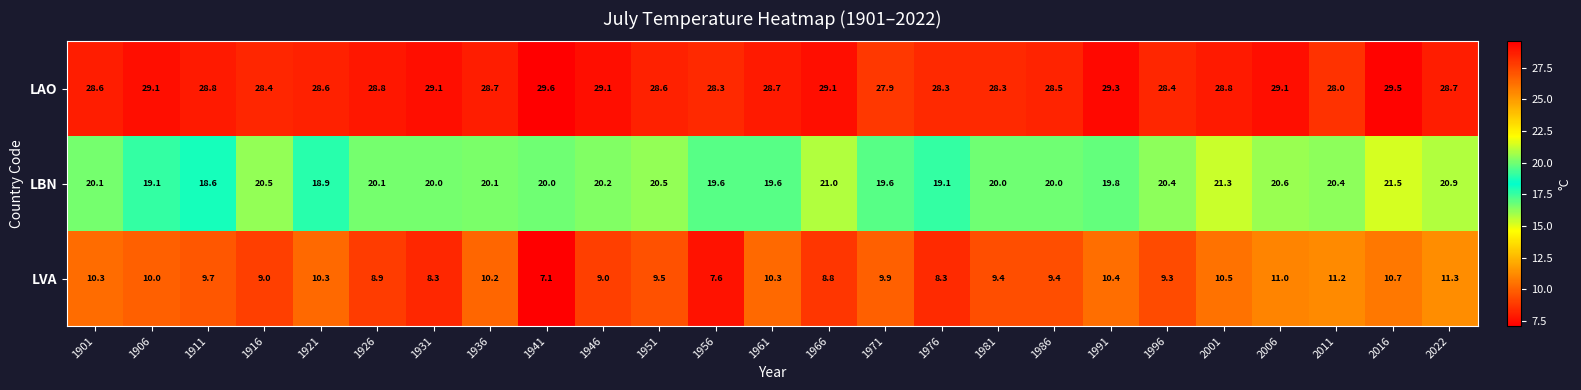

How many values in the LVA series are below 9?

6